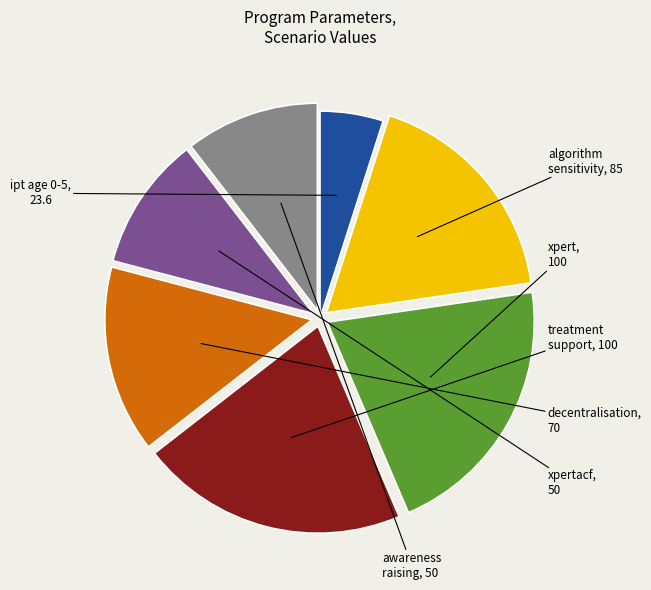

Is there any slice that represents more than half of the pie?

No